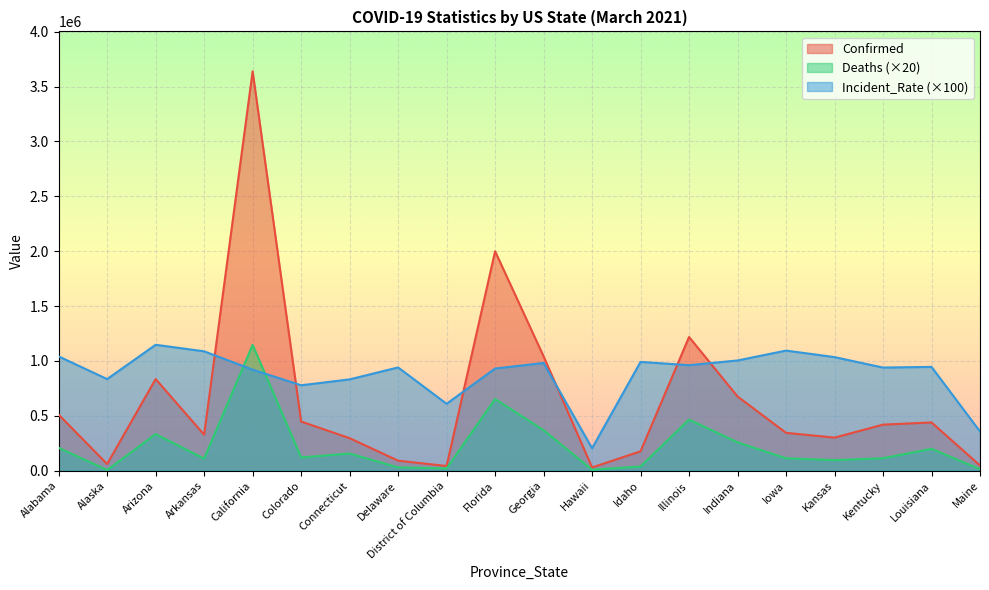

At how many categories does at least one series exceed 3002822?

1